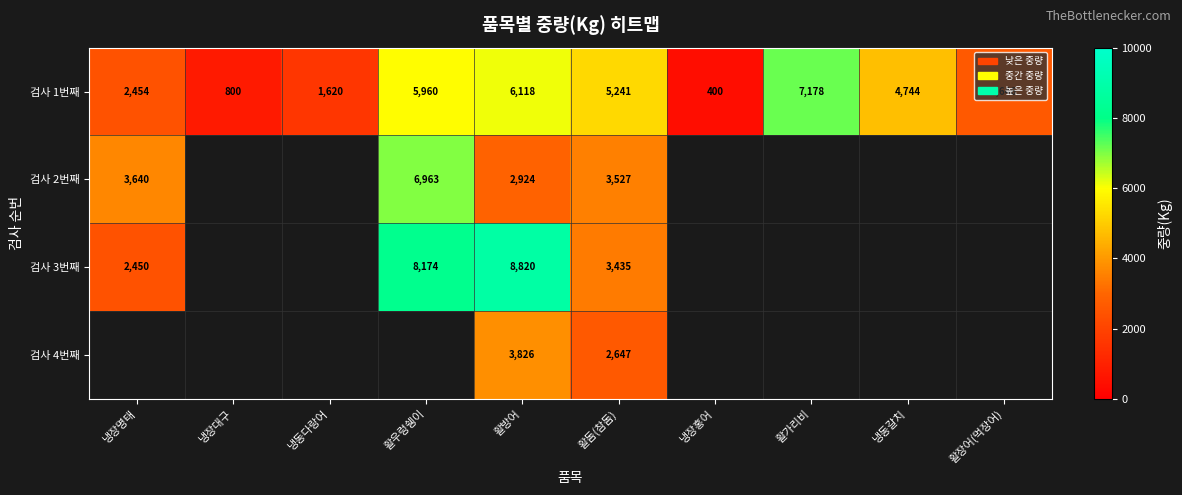

Between 활방어 and 활돔(참돔), which series saw the biggest shift?

검사 3번째